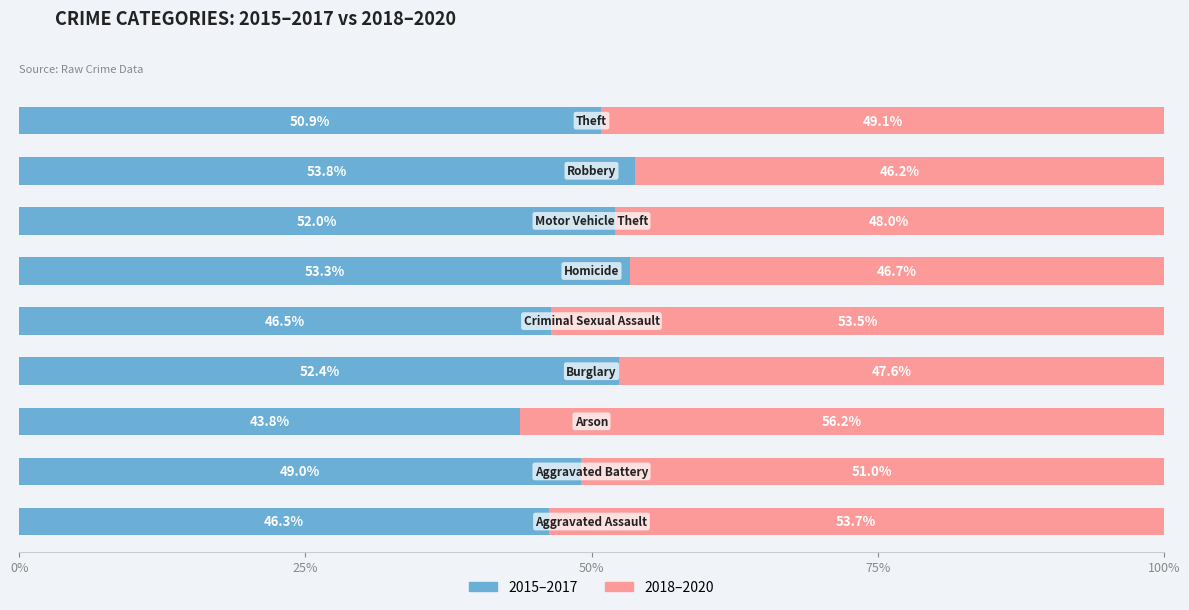

How many values in the 2015–2017 series are below 50?

4